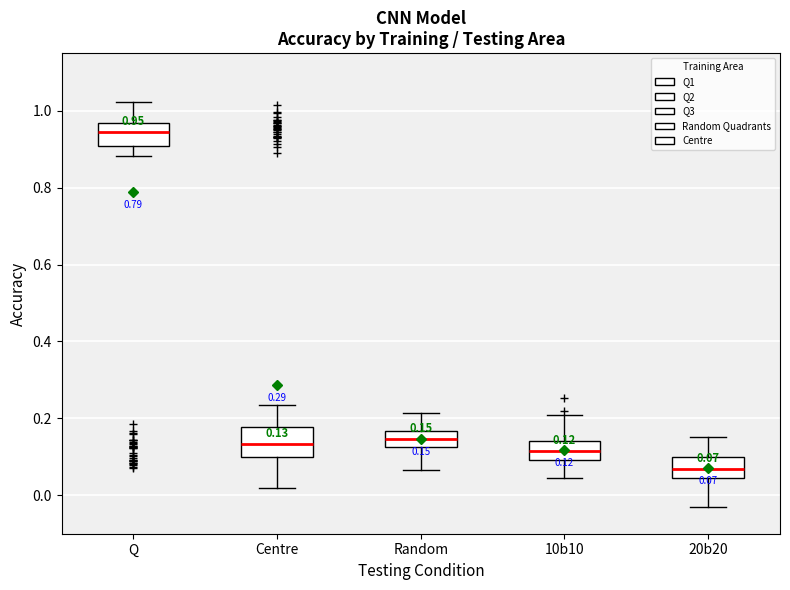

Which box has the lowest median line?

20b20